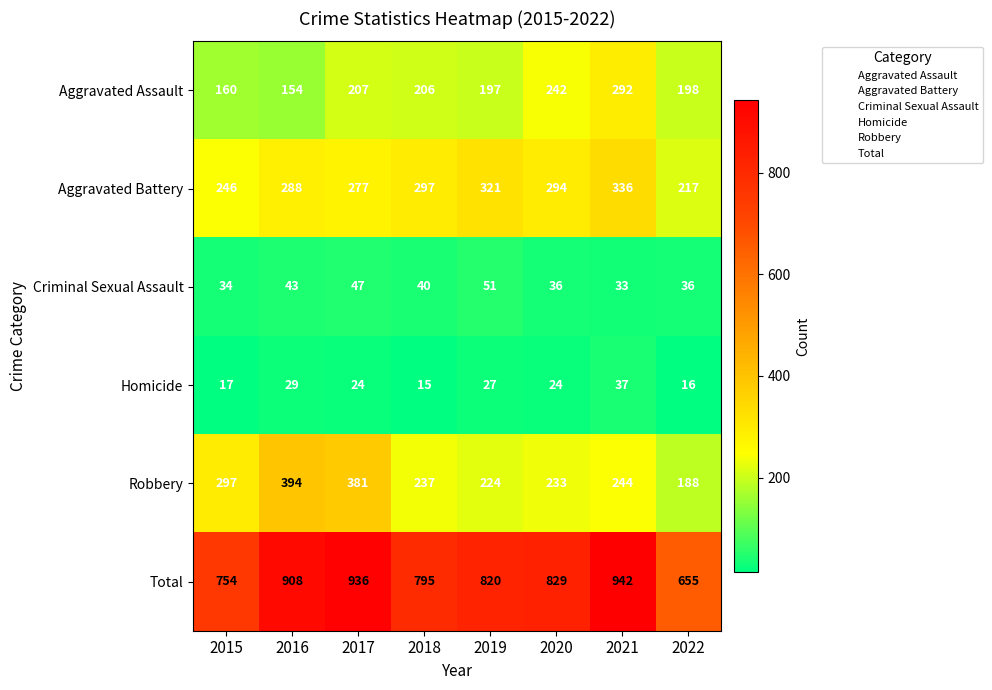

The Homicide series shows 64 at 2021. True or false?

False